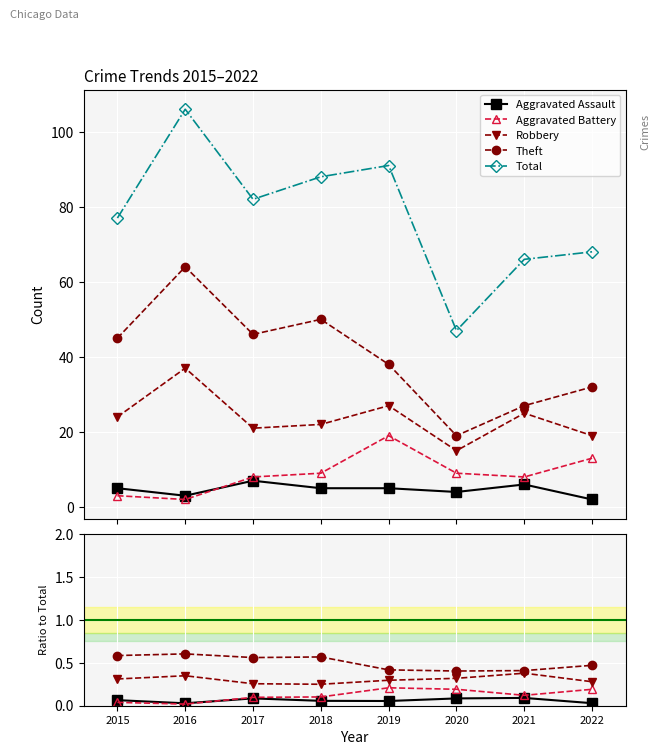

What is the total value across all series at 2022?

69.0